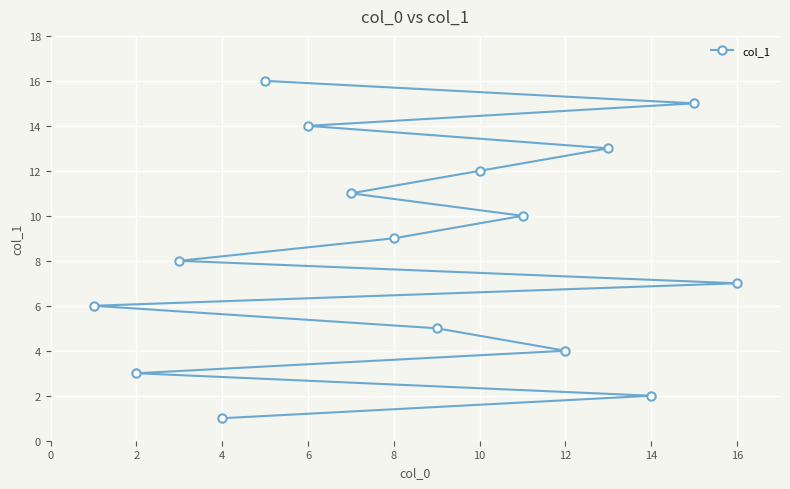

The chart shows a value of 4 at 12. True or false?

True